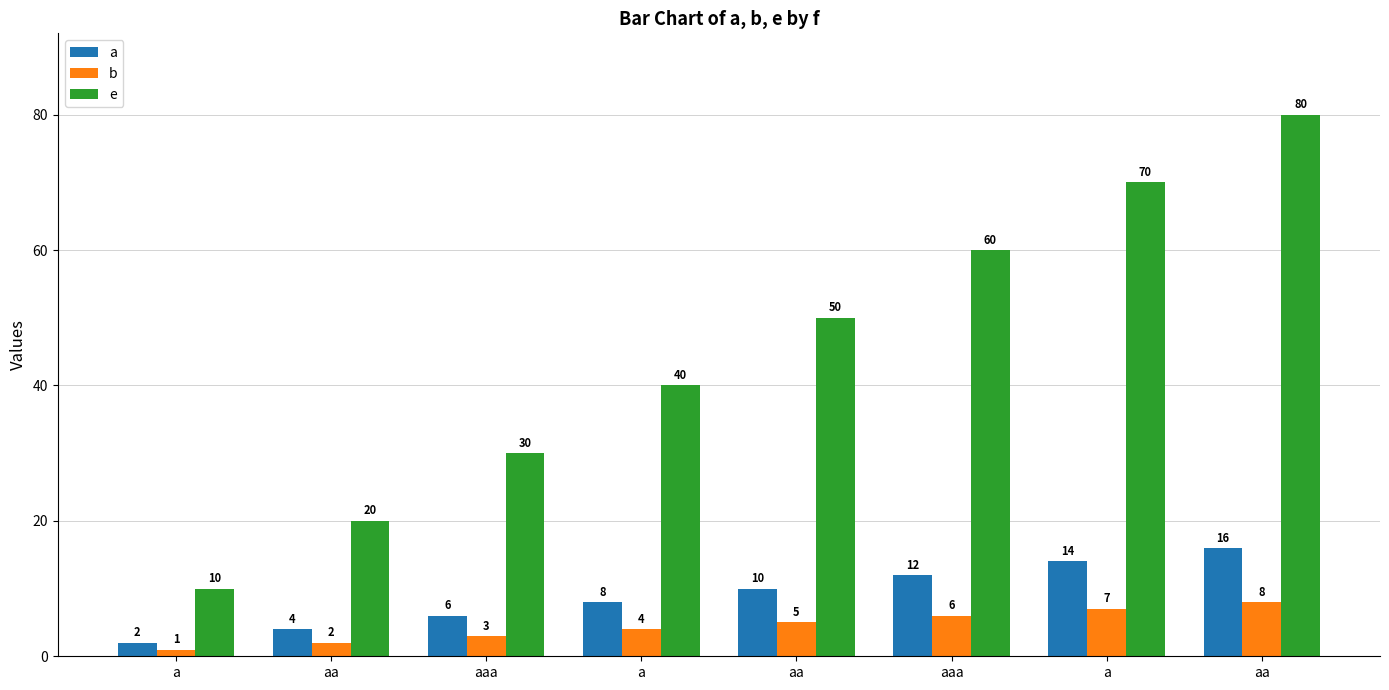

How many values in the a series are below 10?

4